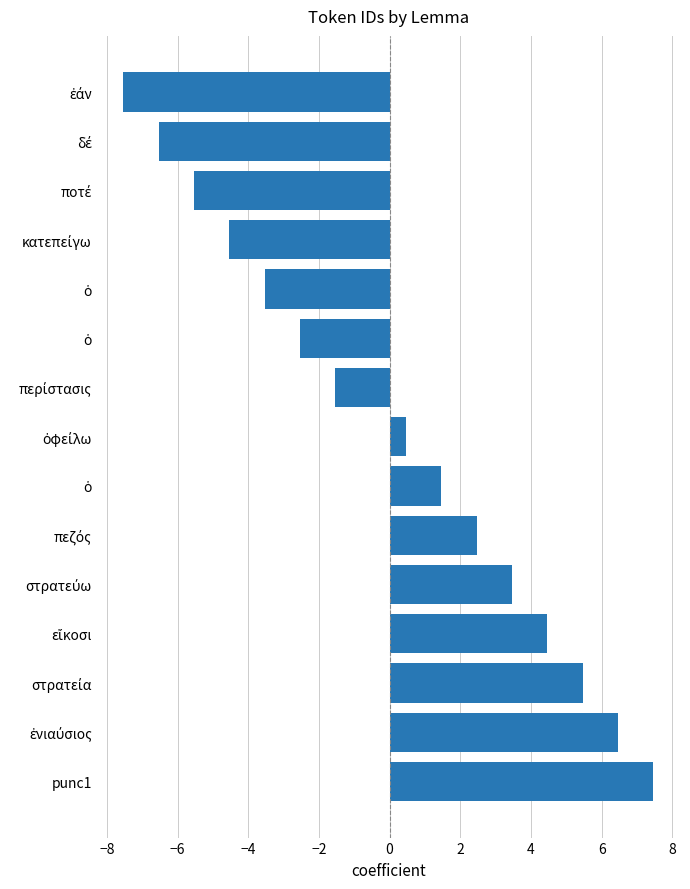

What is the difference between the maximum and minimum values?

15.0